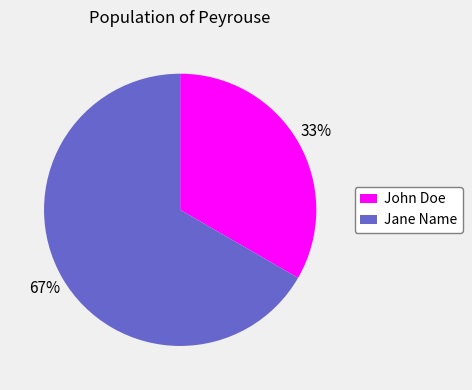

What is the largest slice in the pie chart?

Jane Name